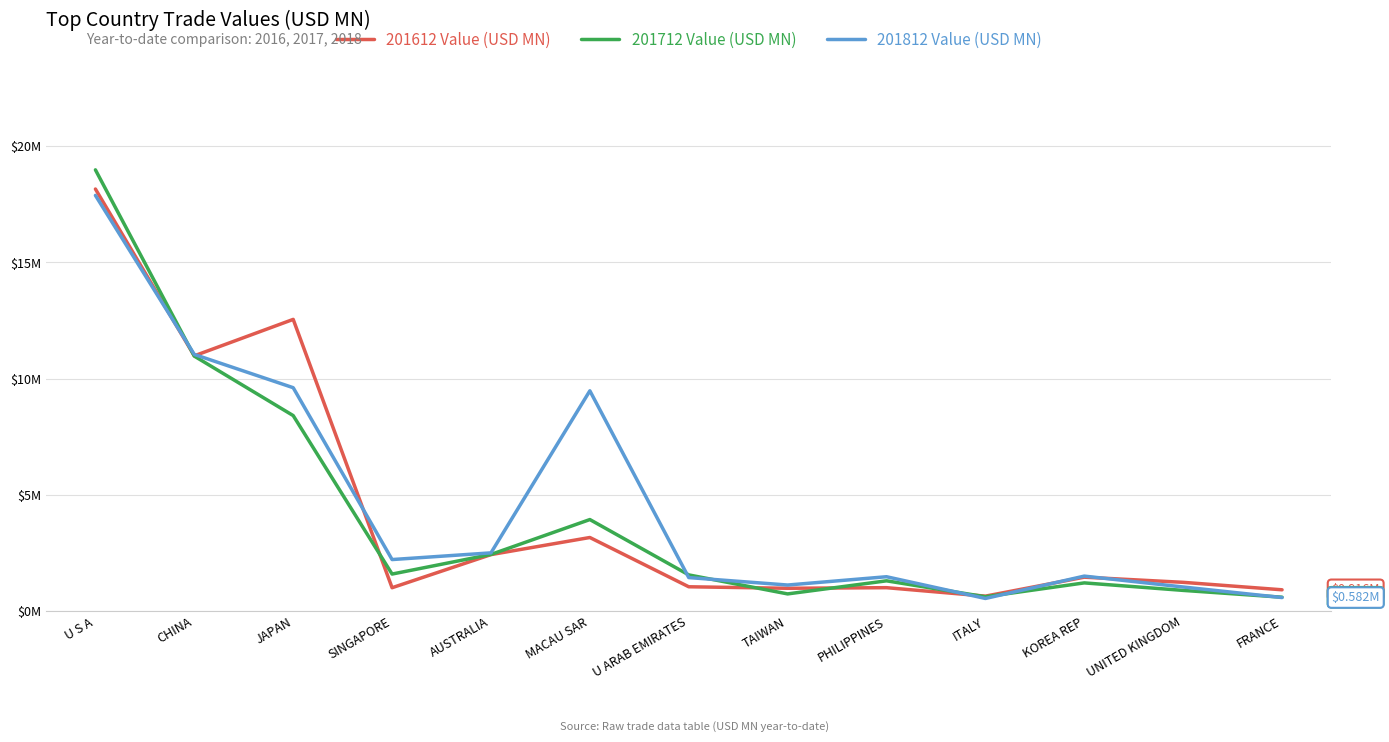

Is this an area chart (filled region under the line)?

No